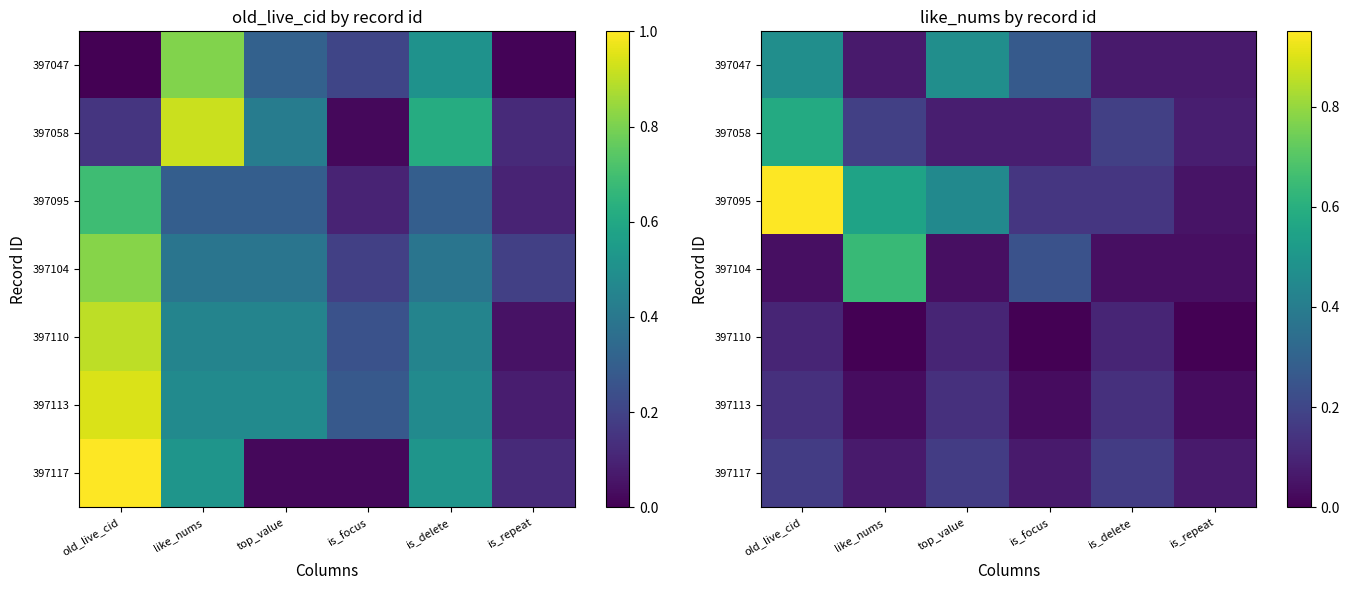

The value of 397047 at is_delete is 0.1. True or false?

True